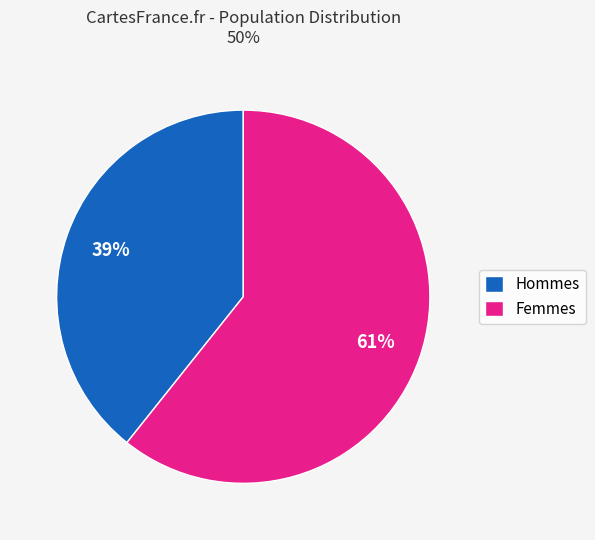

Does any single category account for the majority?

Yes